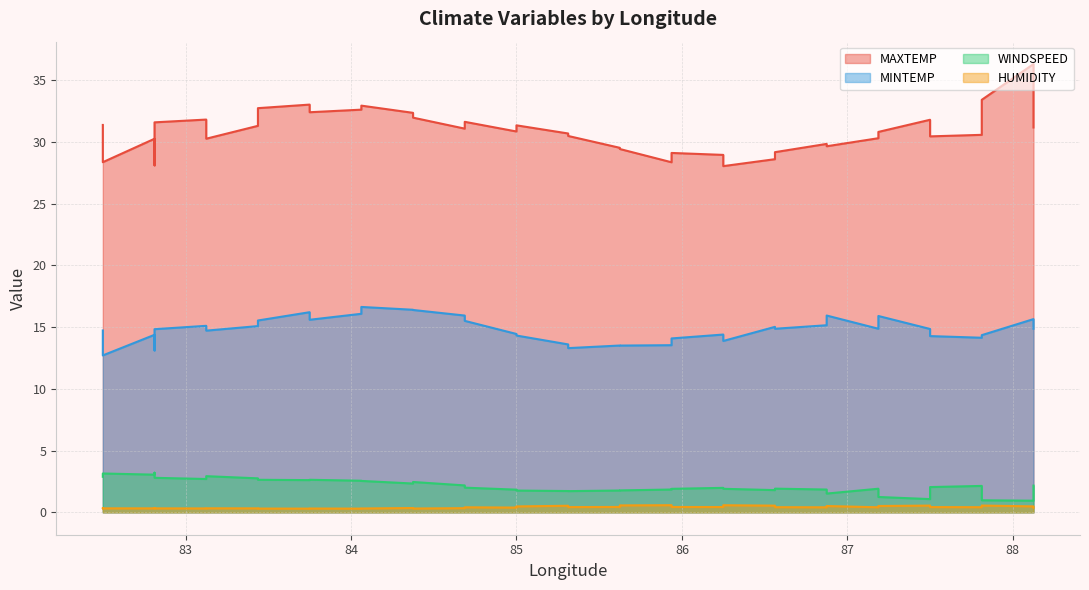

Rank the categories by WINDSPEED value from highest to lowest.

82.8125, 82.5, 82.5, 82.8125, 83.125, 82.5, 82.8125, 83.4375, 83.125, 83.4375, 83.75, 83.75, 84.0625, 84.0625, 84.375, 84.375, 84.6875, 88.125, 87.8125, 87.5, 84.6875, 86.25, 86.5625, 87.1875, 86.25, 85.9375, 85.9375, 86.875, 85.0, 86.5625, 85.625, 85.625, 85.0, 85.3125, 85.3125, 86.875, 87.1875, 87.5, 87.8125, 88.125